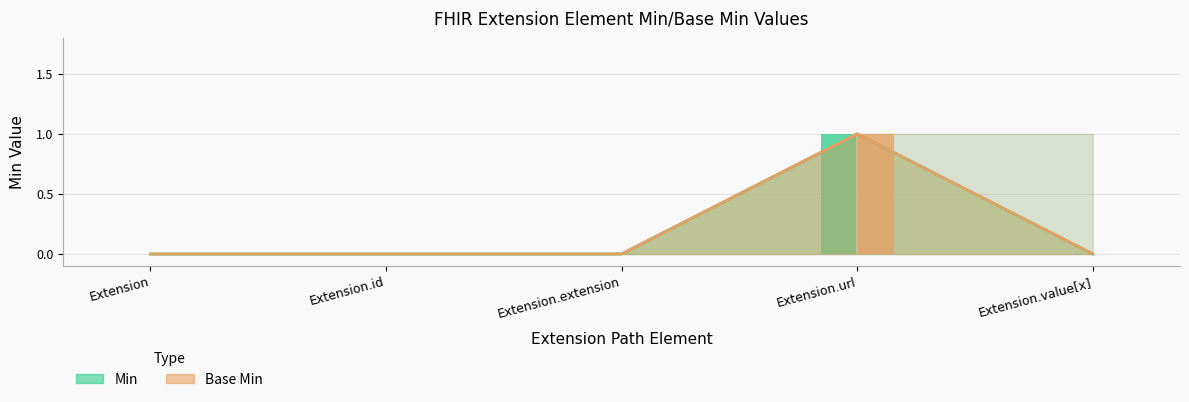

Rank the series at Extension.extension from lowest to highest value.

Min, Base Min